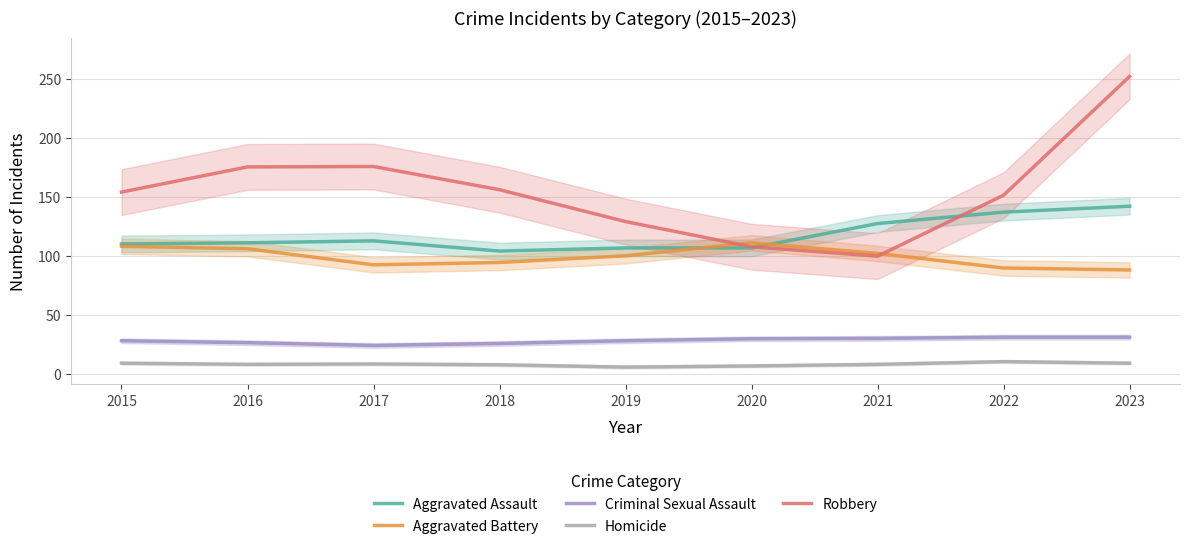

What is the average value of the Aggravated Assault series?

117.5